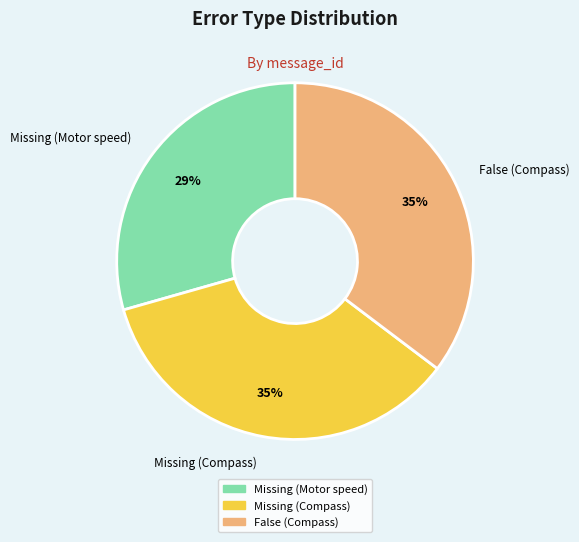

Between Missing (Compass) and Missing (Motor speed), which is larger?

Missing (Compass)